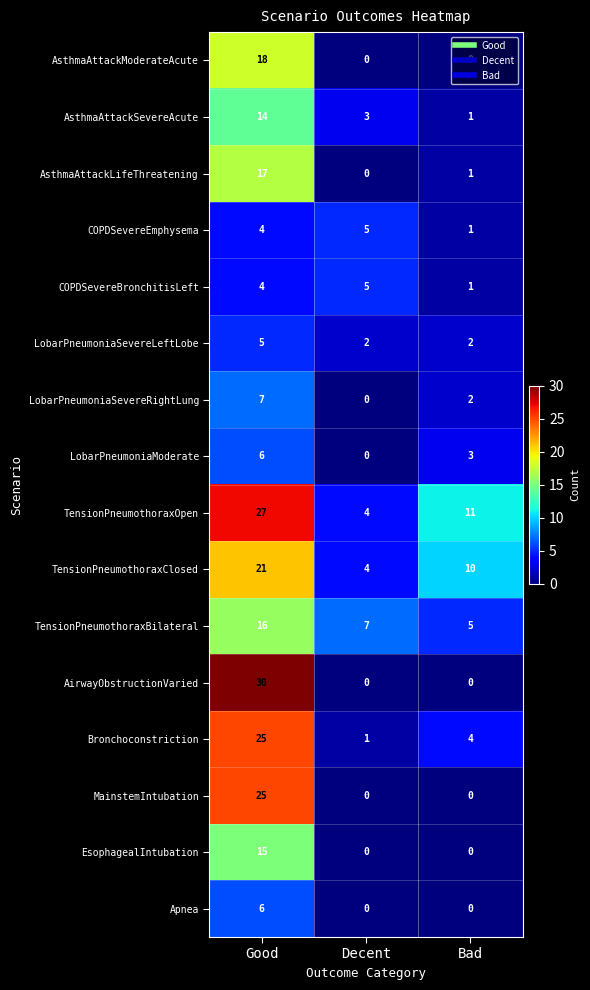

What is the difference between the TensionPneumothoraxBilateral values at Bad and Good?

11